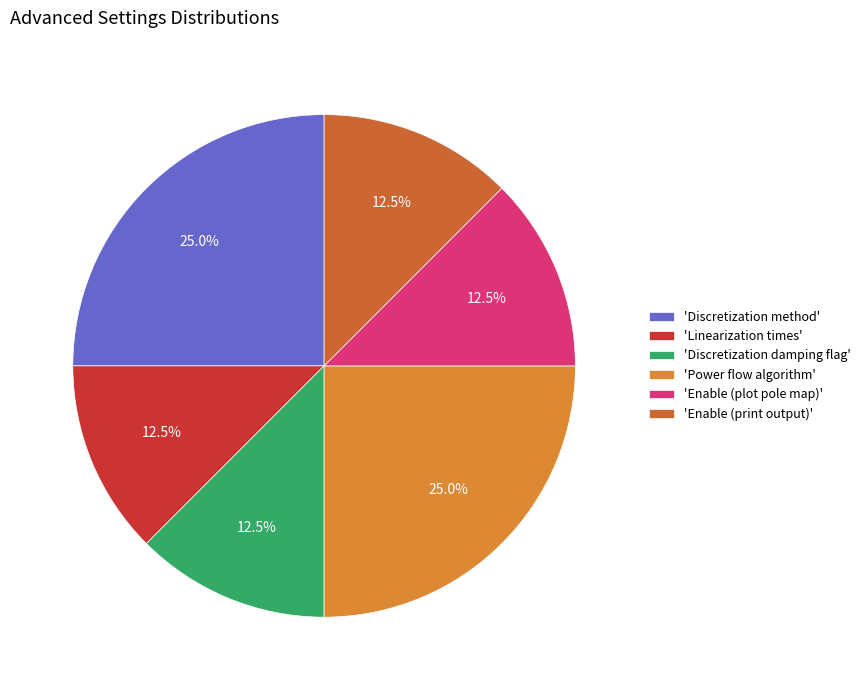

How many slices are in this pie chart?

6